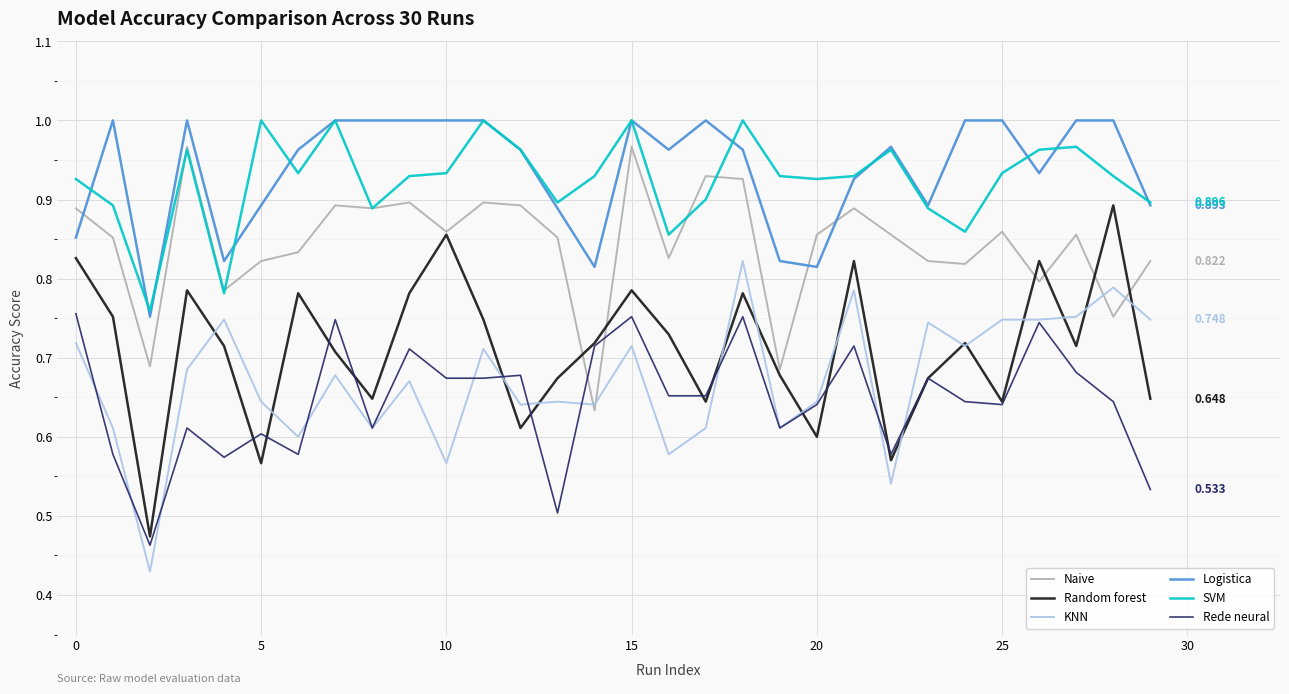

Count the number of categories in the chart.

30